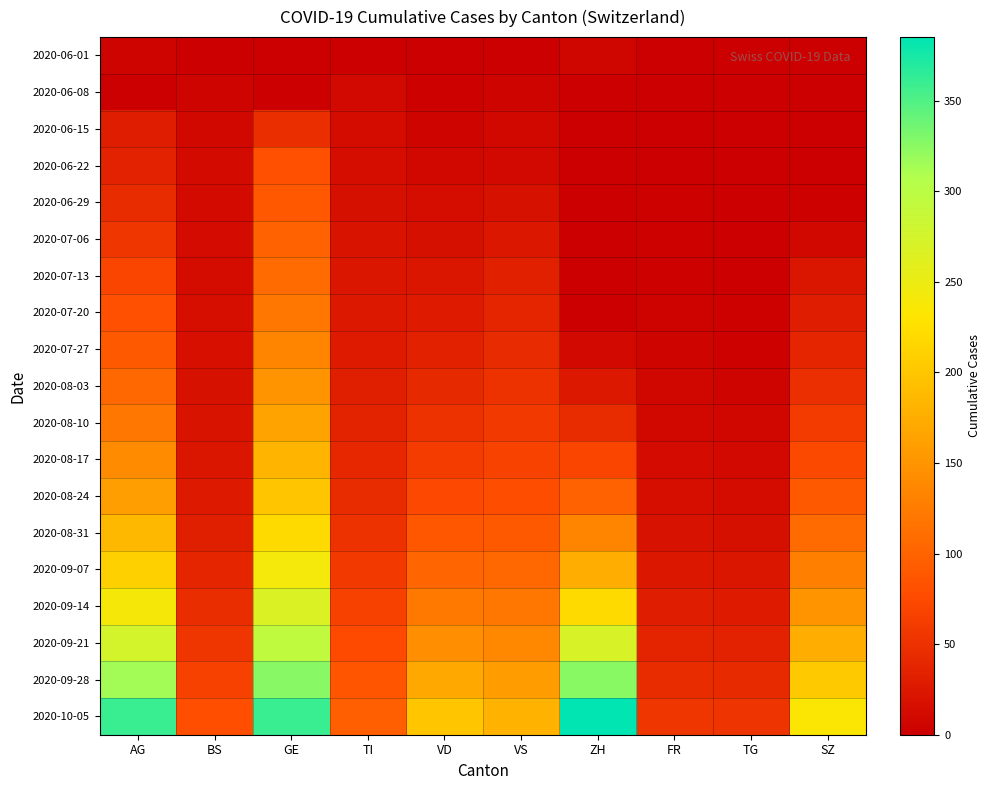

At how many categories does at least one series exceed 366?

1